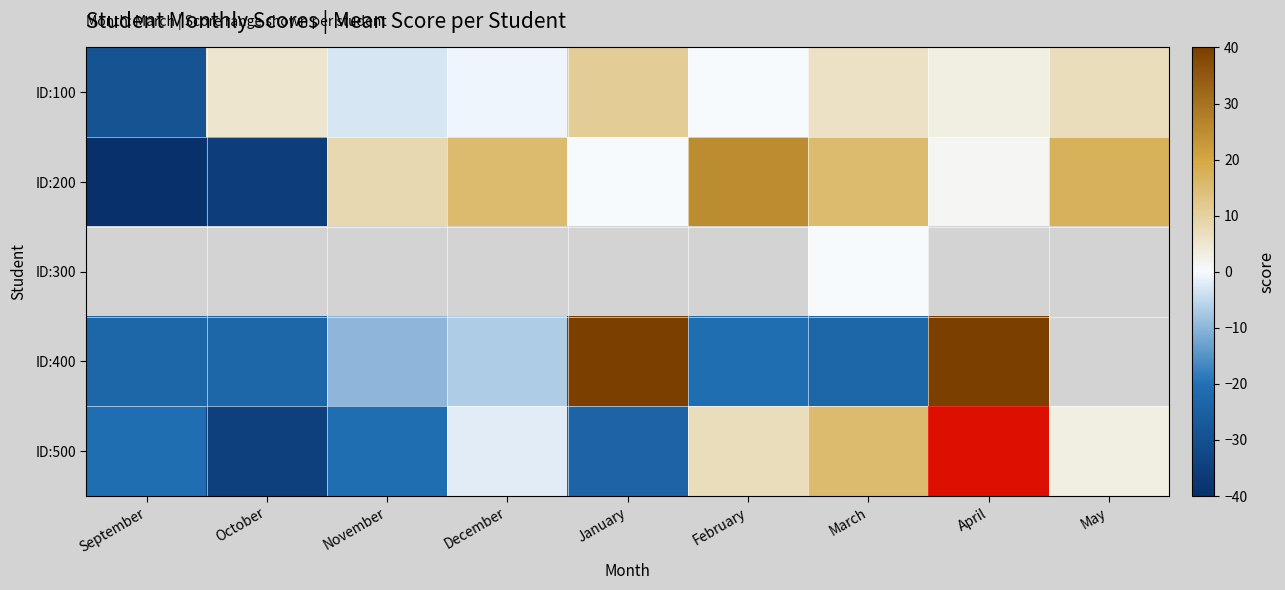

Count the number of categories in the chart.

9